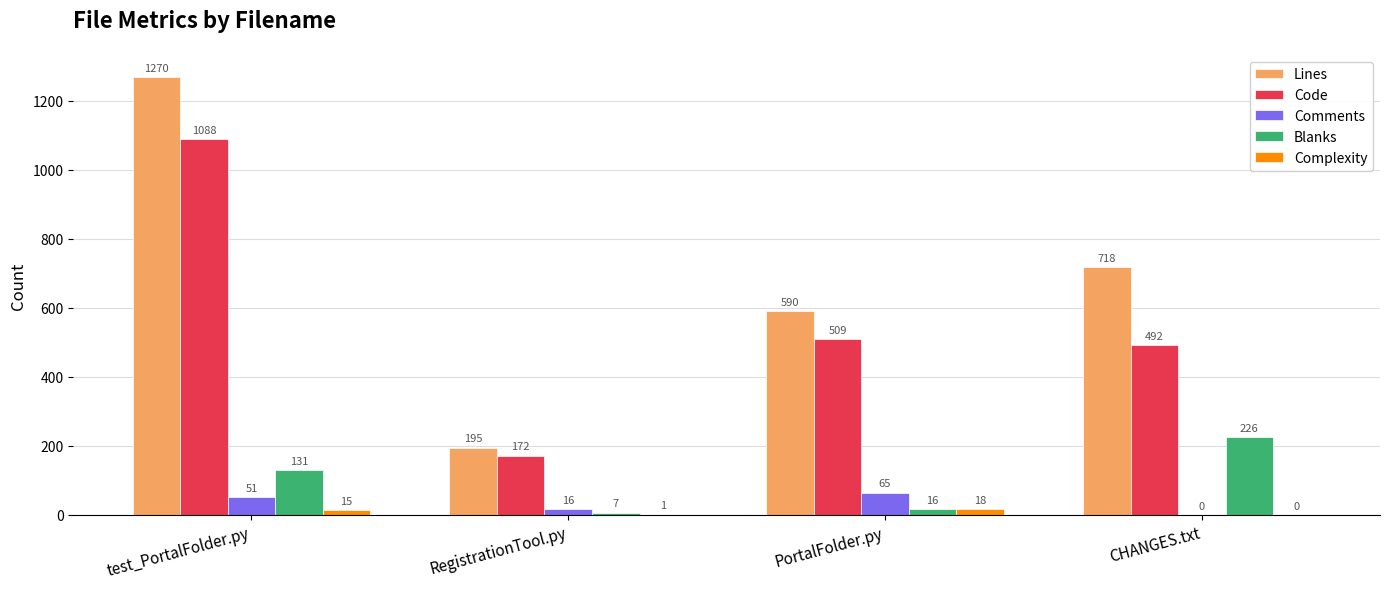

Are the bars horizontal?

No